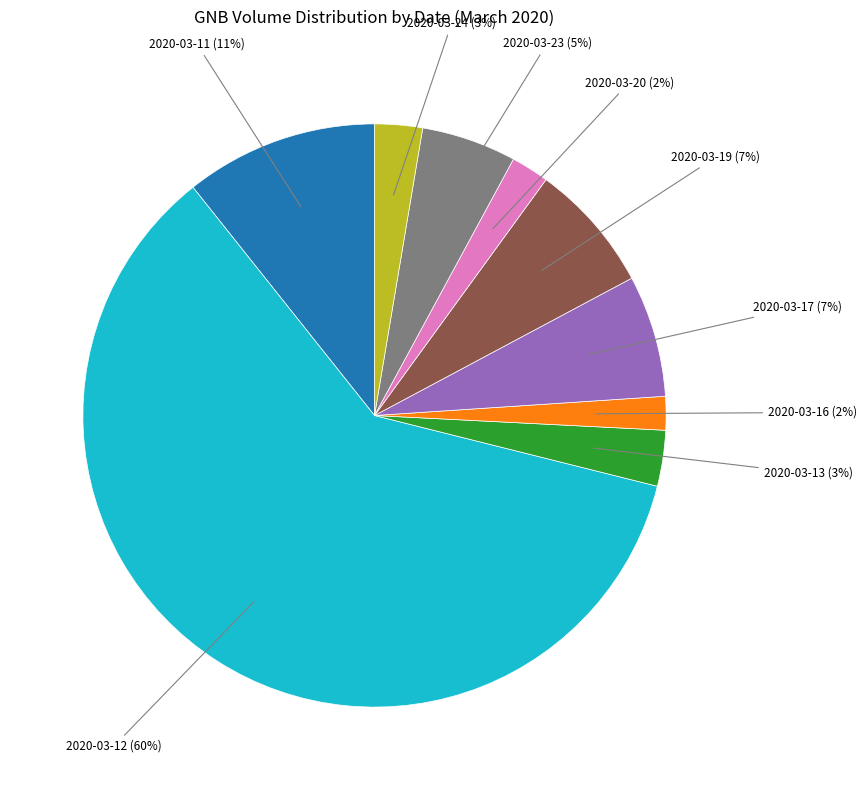

Is it true that 2020-03-12 is 71% of the pie?

False